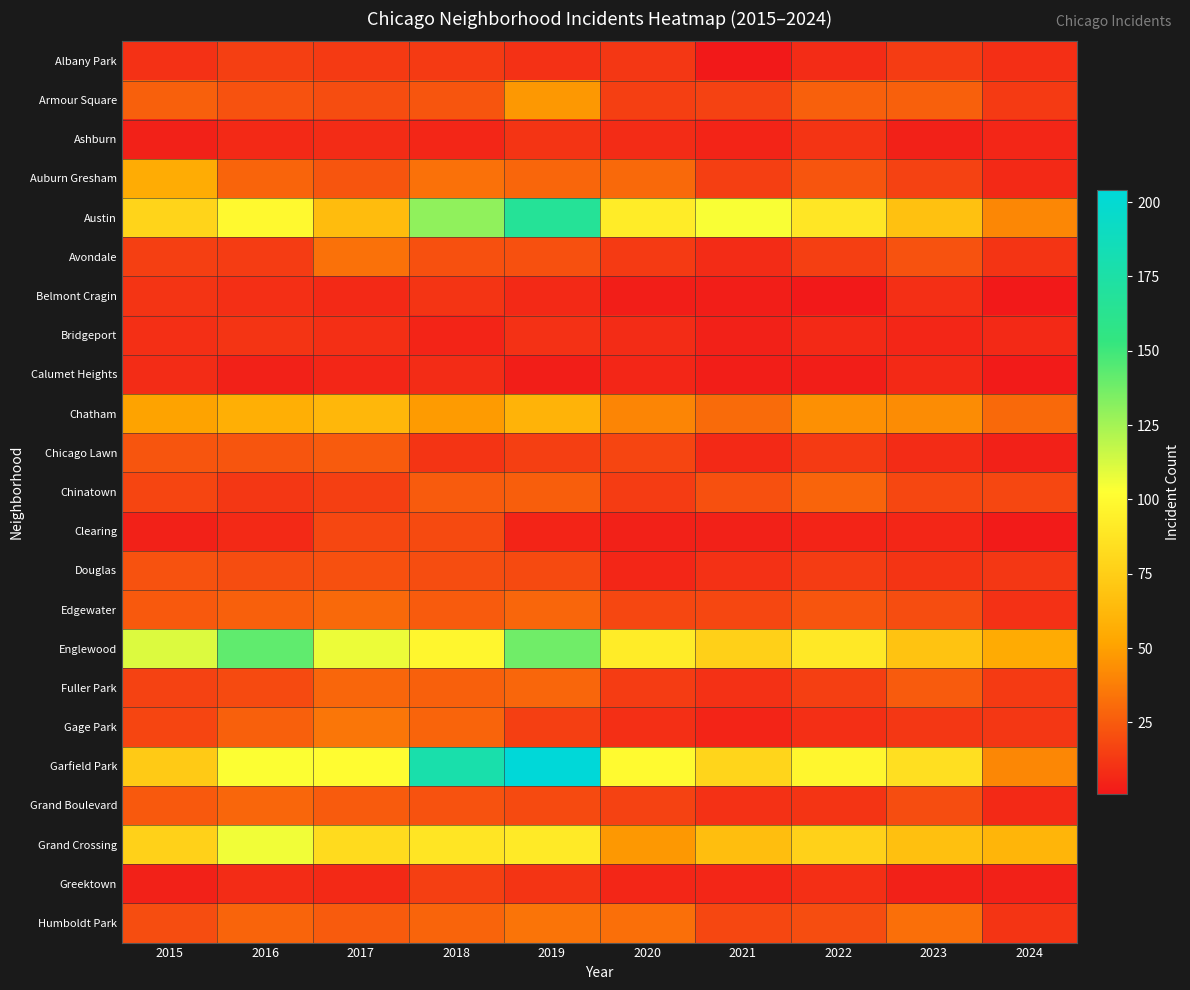

Rank the series at 2020 from lowest to highest value.

Belmont Cragin, Clearing, Calumet Heights, Douglas, Greektown, Ashburn, Bridgeport, Gage Park, Albany Park, Avondale, Chinatown, Fuller Park, Armour Square, Grand Boulevard, Chicago Lawn, Edgewater, Auburn Gresham, Humboldt Park, Chatham, Grand Crossing, Austin, Englewood, Garfield Park